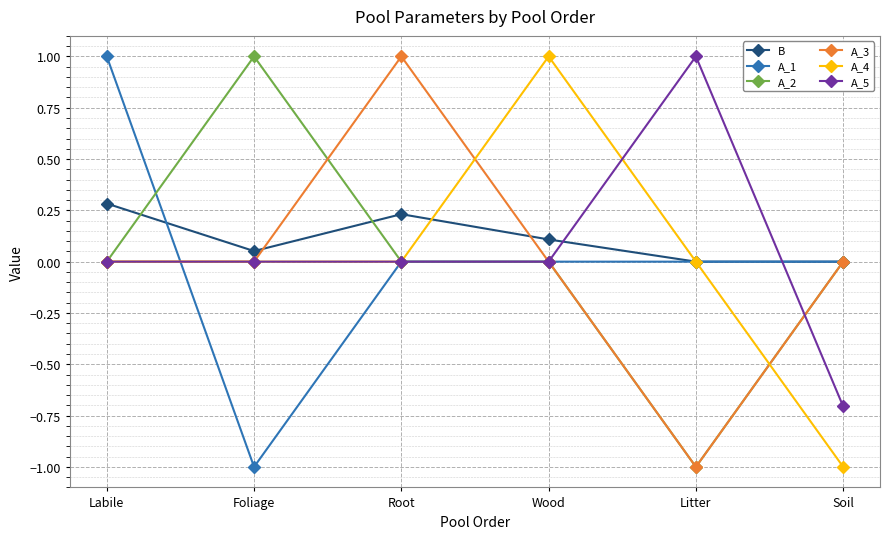

Which series has the largest total across all categories?

B